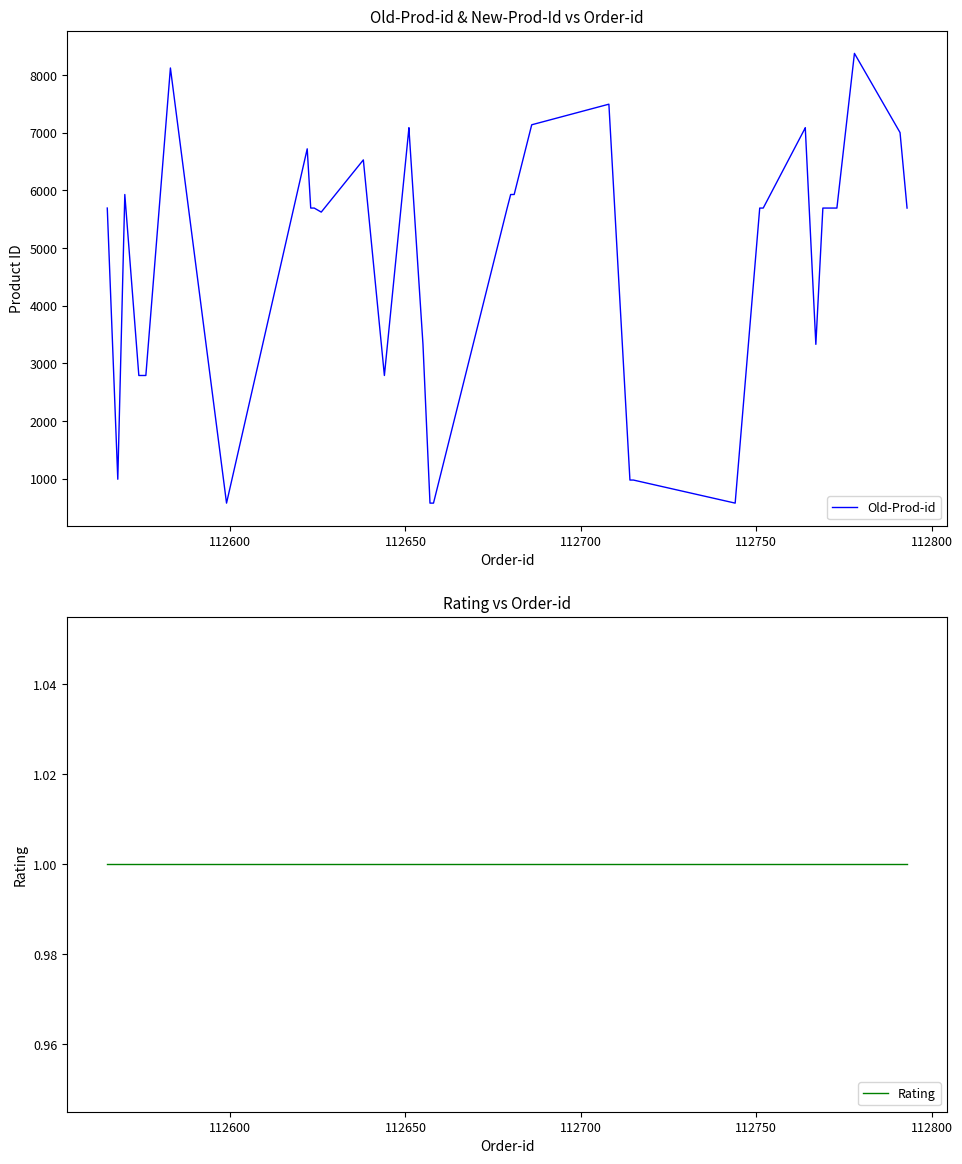

How many lines are shown in the chart?

2